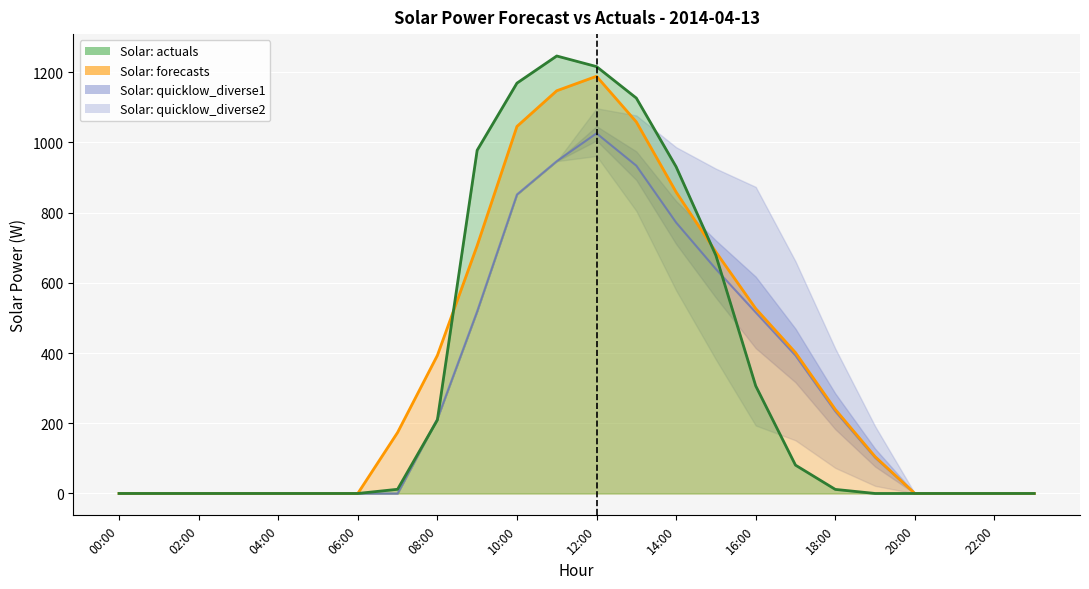

How many values exceed 102?

12